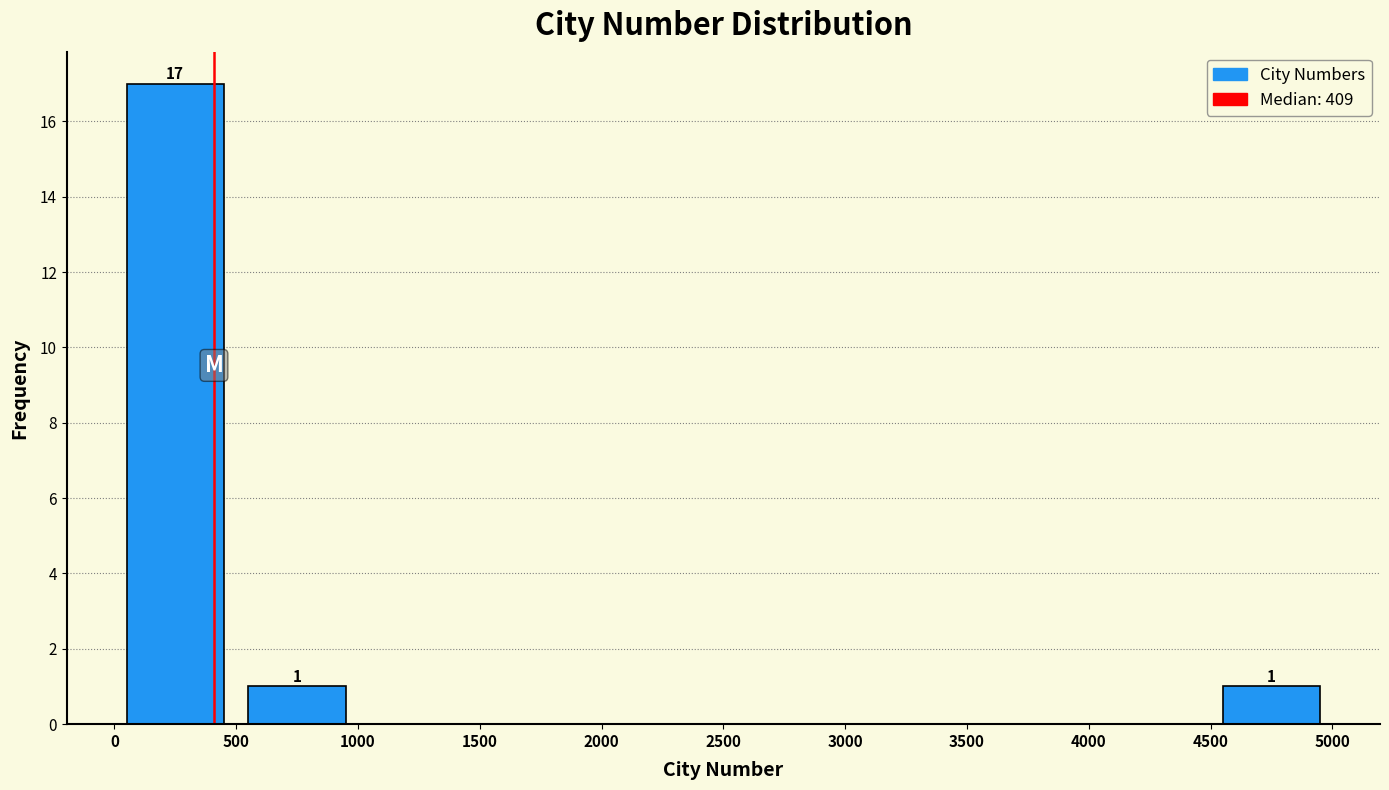

Which range on the x-axis has the tallest bar?

0 to 500